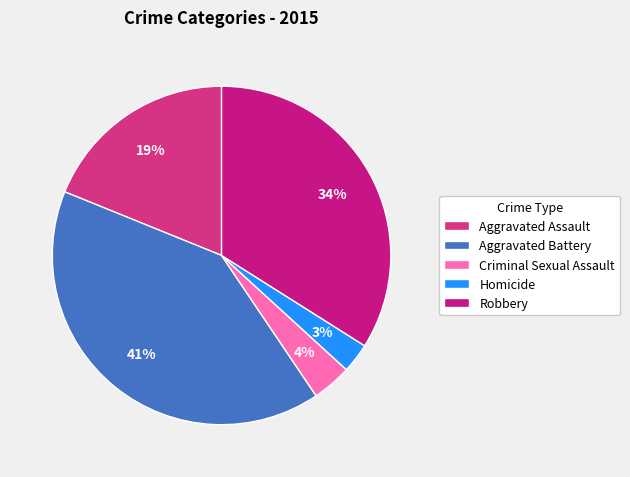

Which category has the smallest portion of the pie?

Homicide